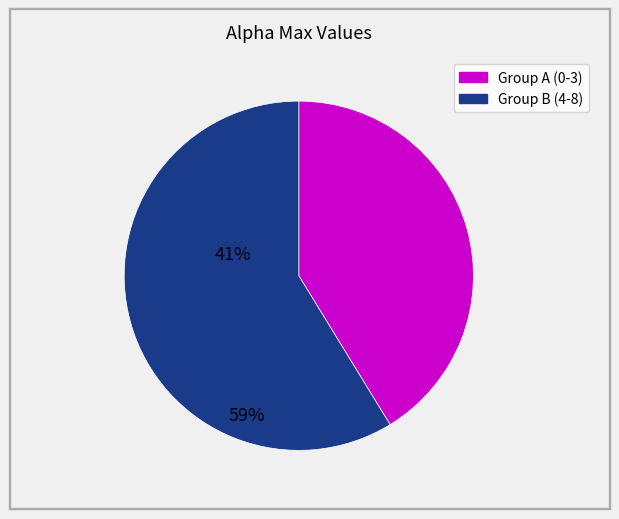

Is there any slice that represents more than half of the pie?

Yes